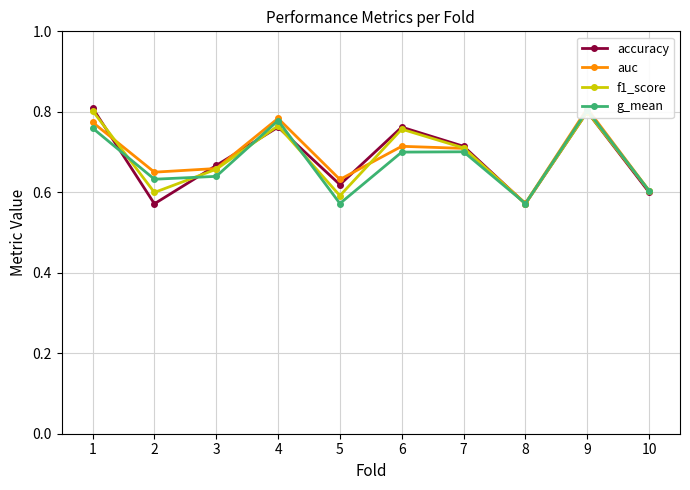

How many interior local valleys does the g_mean series have?

3